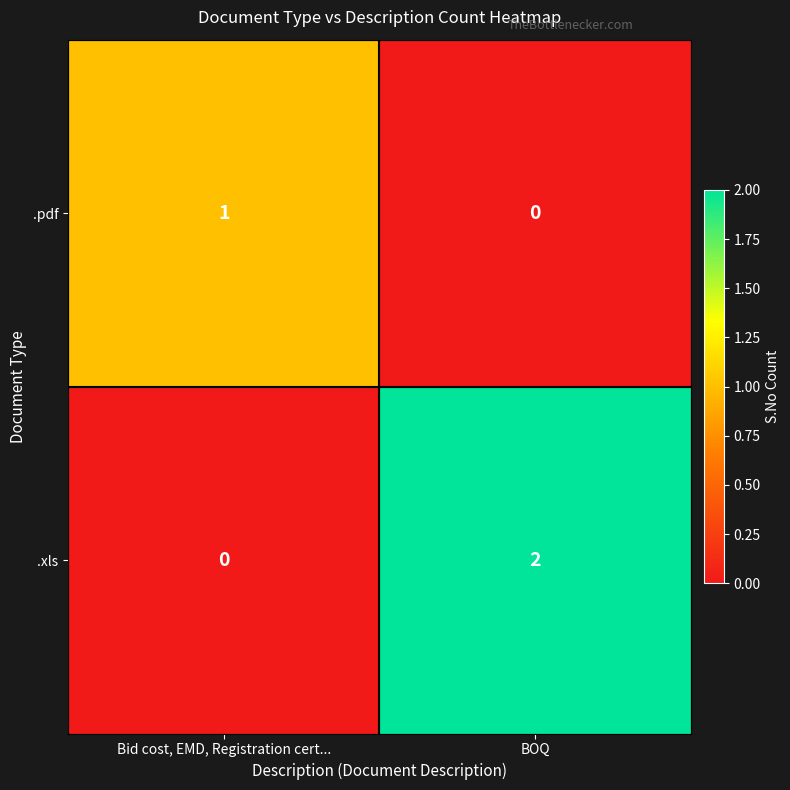

How many positive values does the .xls series have?

1